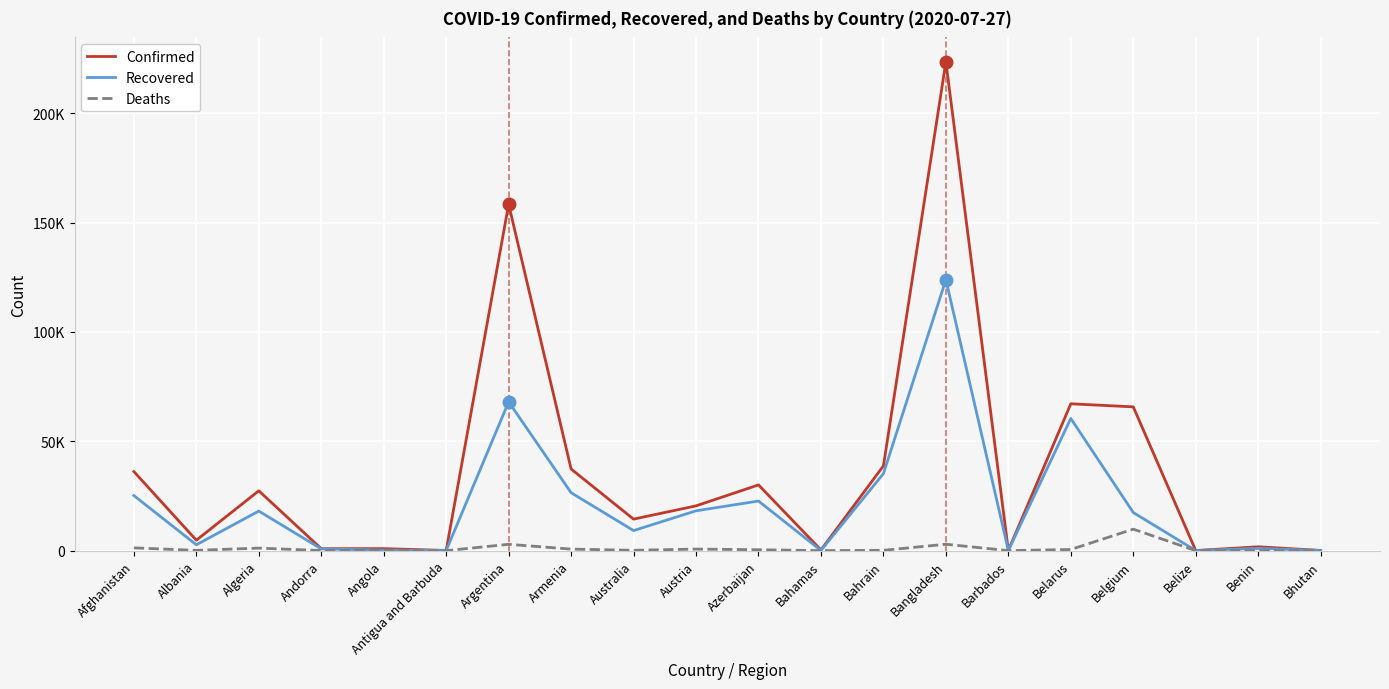

At which category is the sum across all series the highest?

Bangladesh